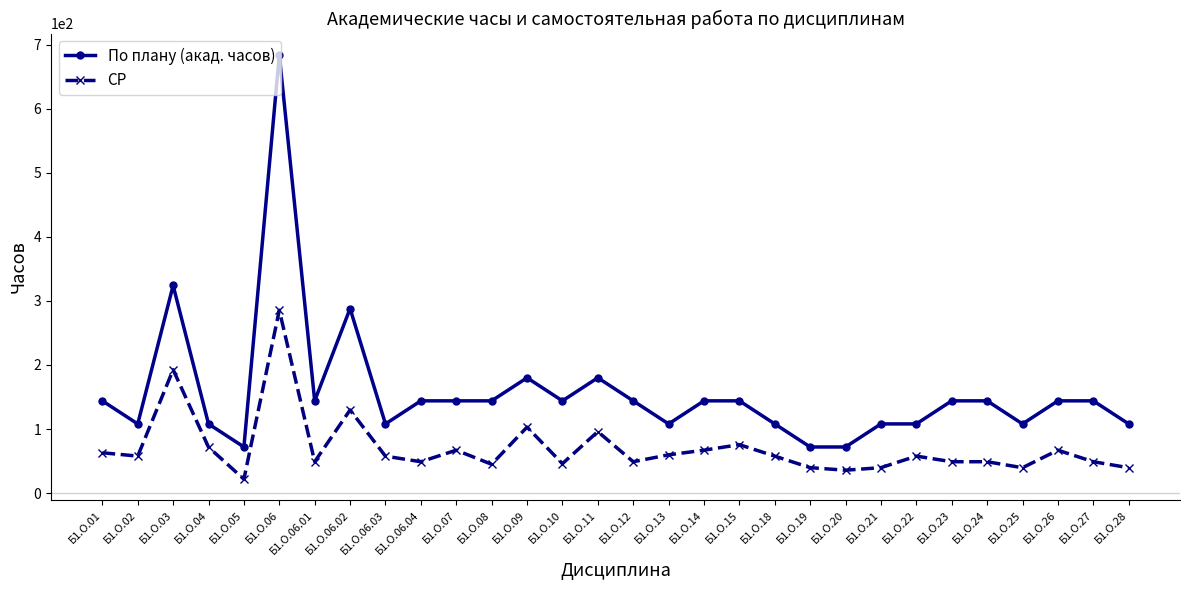

Which series has the largest total across all categories?

По плану (акад. часов)